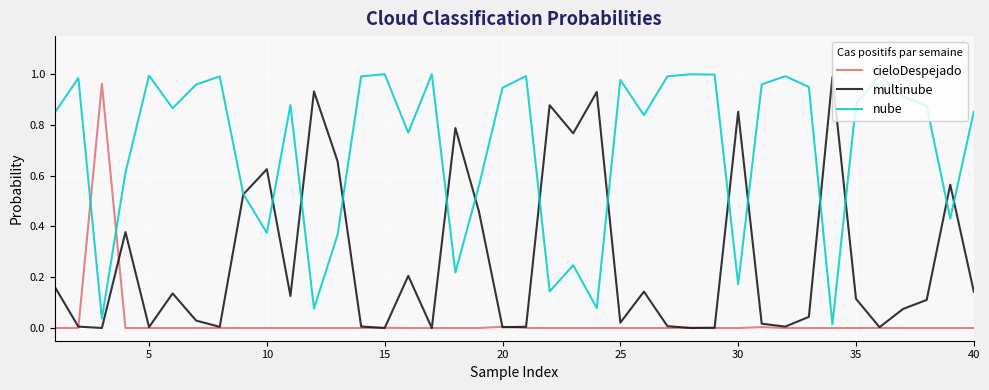

The value of multinube at 5 is 0.0. True or false?

True